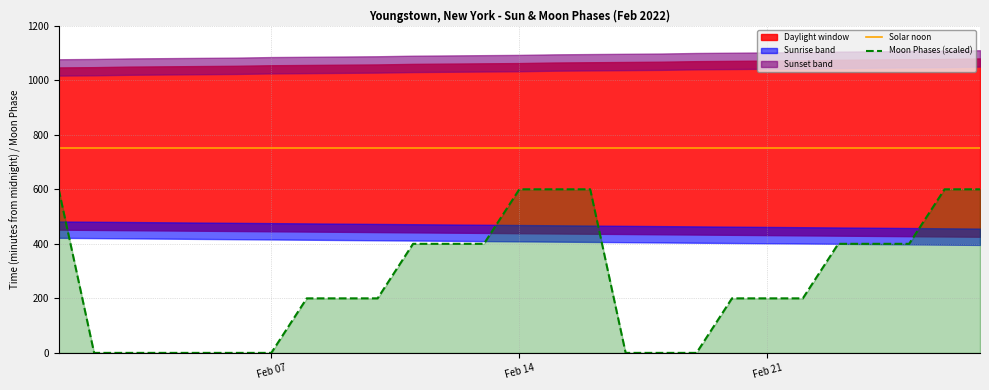

What is the highest value of the Moon Phases (scaled) series?

600